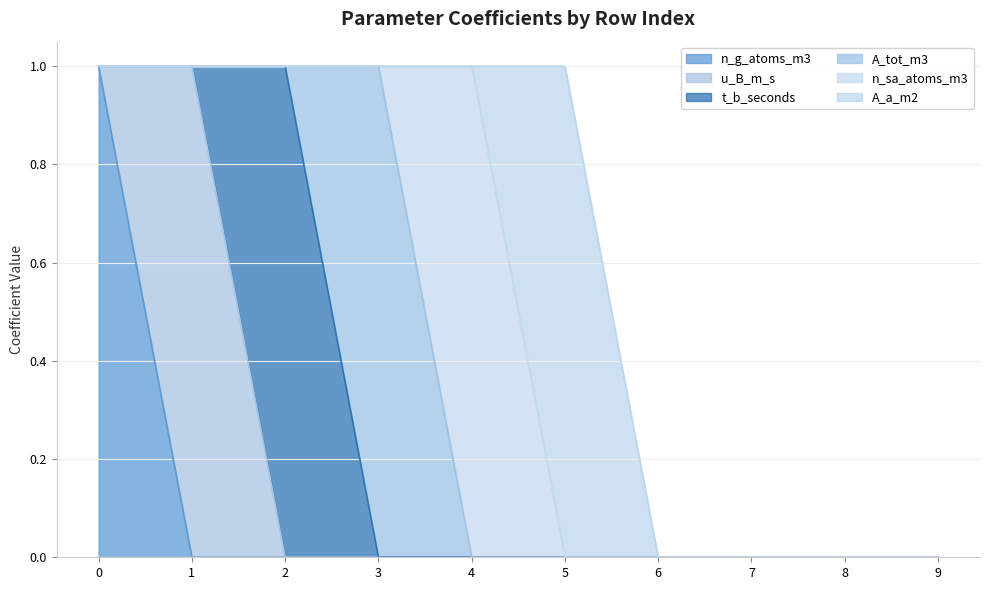

How many interior local peaks does the t_b_seconds series have?

1